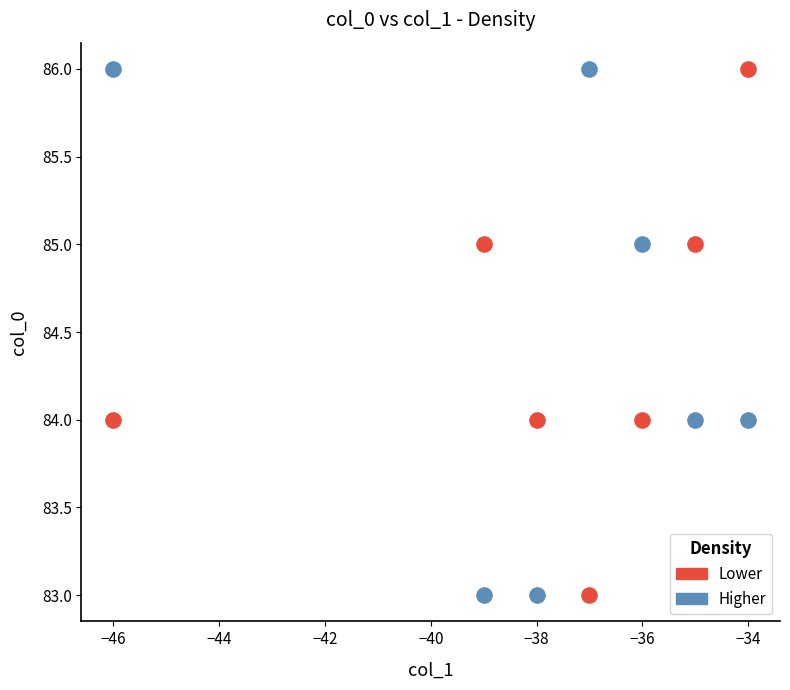

What are all the series names shown in the legend?

Lower, Higher